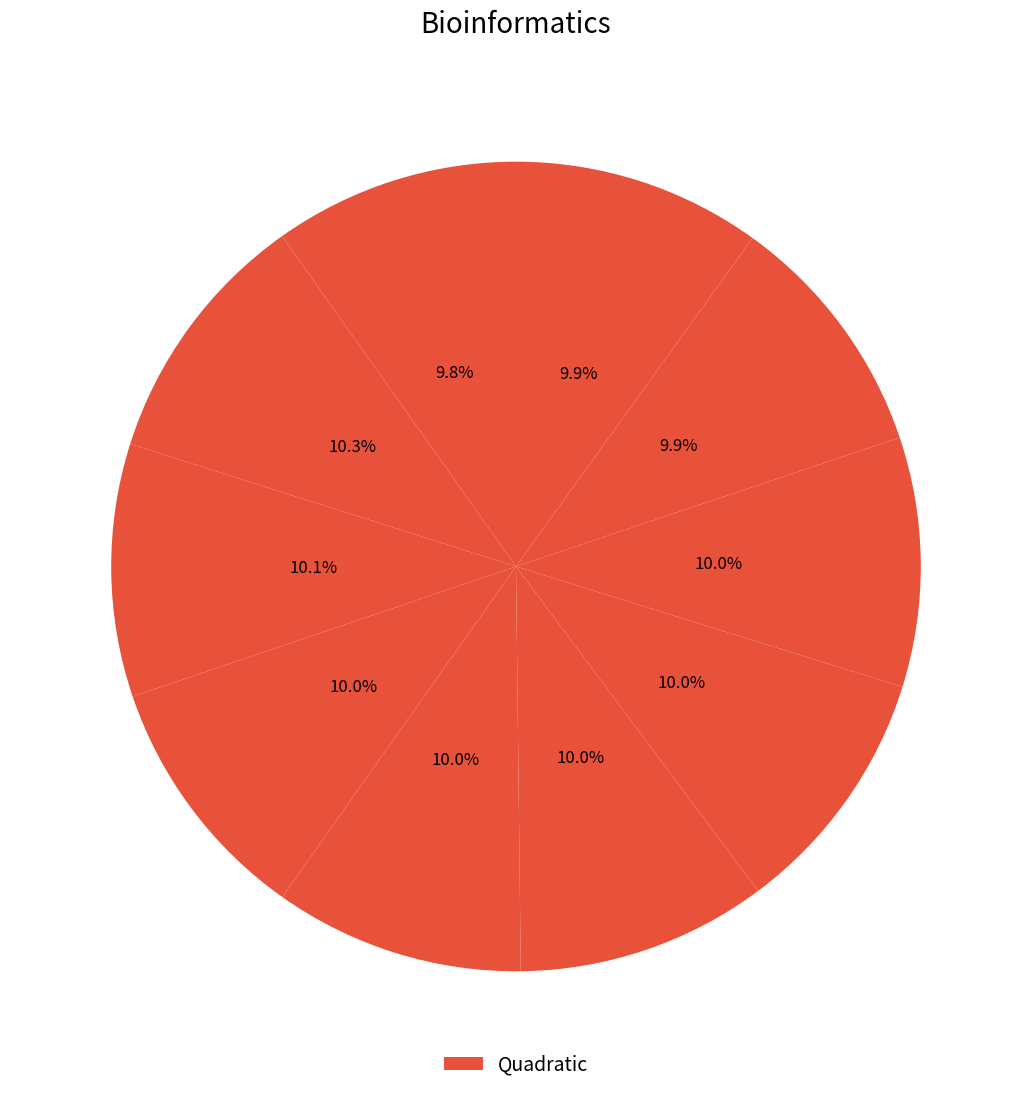

Does any single category account for the majority?

No